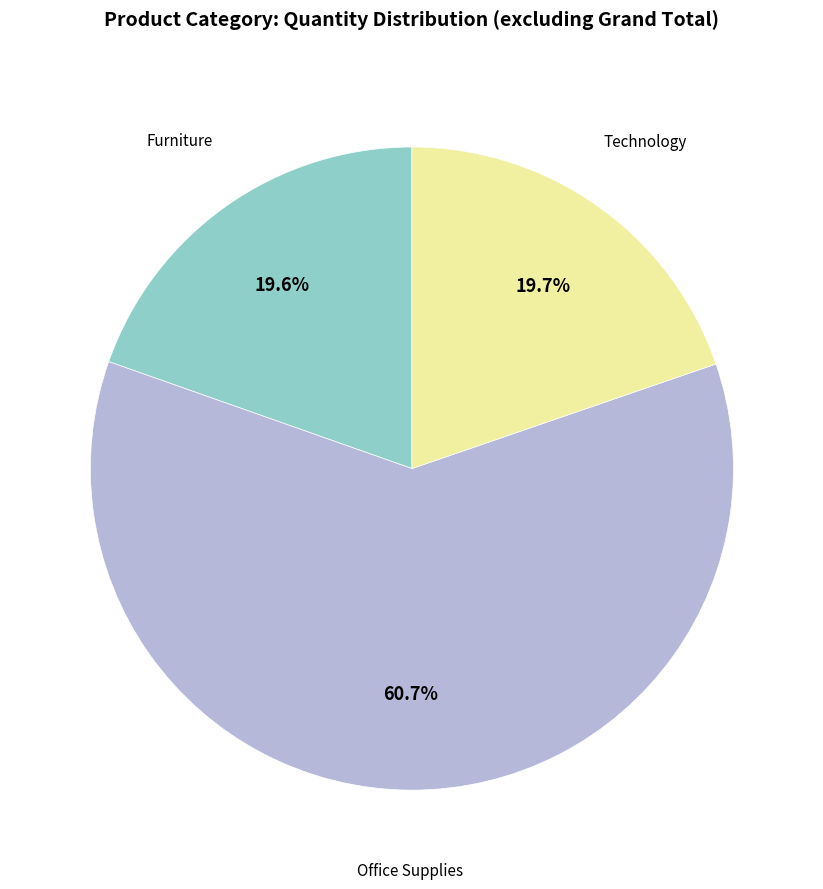

What is the ratio of the value at Furniture to the value at Technology?

1.0